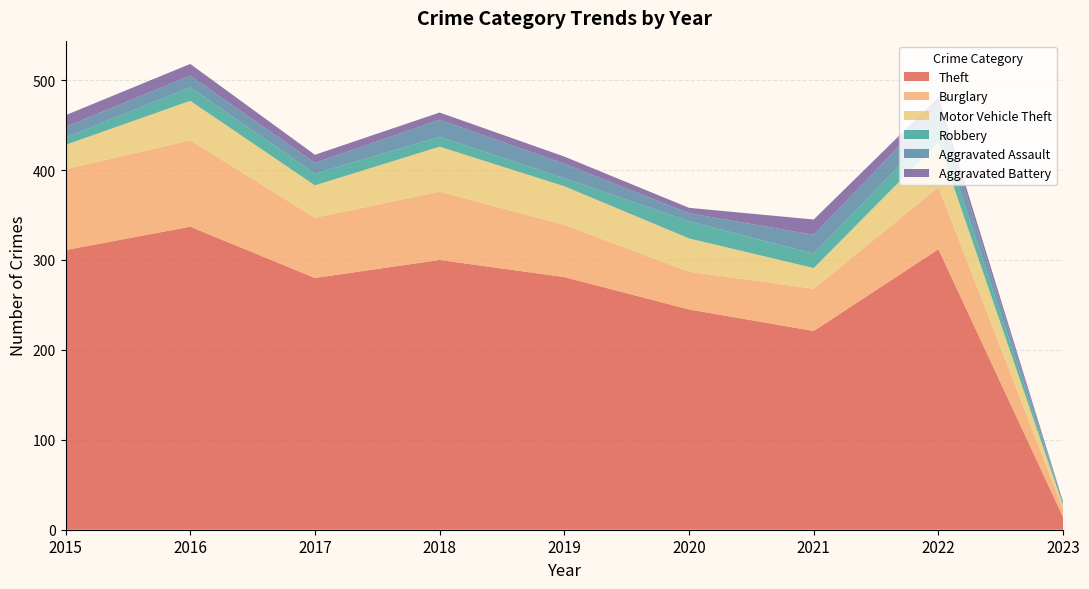

Reading left to right, extract all data points from this chart.

Theft: 2015=311	2016=337	2017=280	2018=300	2019=281	2020=245	2021=221	2022=312	2023=14
Burglary: 2015=90	2016=96	2017=67	2018=76	2019=58	2020=42	2021=47	2022=69	2023=9
Motor Vehicle Theft: 2015=27	2016=44	2017=36	2018=50	2019=43	2020=37	2021=23	2022=50	2023=4
Robbery: 2015=8	2016=15	2017=13	2018=11	2019=9	2020=19	2021=16	2022=19	2023=3
Aggravated Assault: 2015=12	2016=13	2017=12	2018=19	2019=16	2020=9	2021=21	2022=22	2023=0
Aggravated Battery: 2015=13	2016=13	2017=9	2018=8	2019=8	2020=6	2021=17	2022=9	2023=1